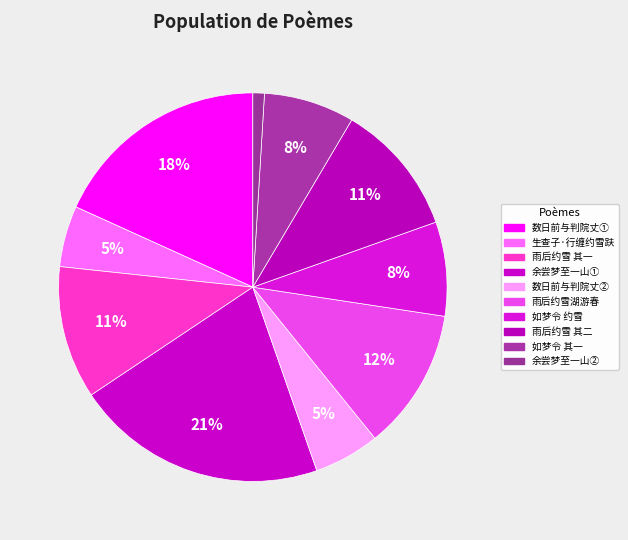

How many slices are in this pie chart?

10